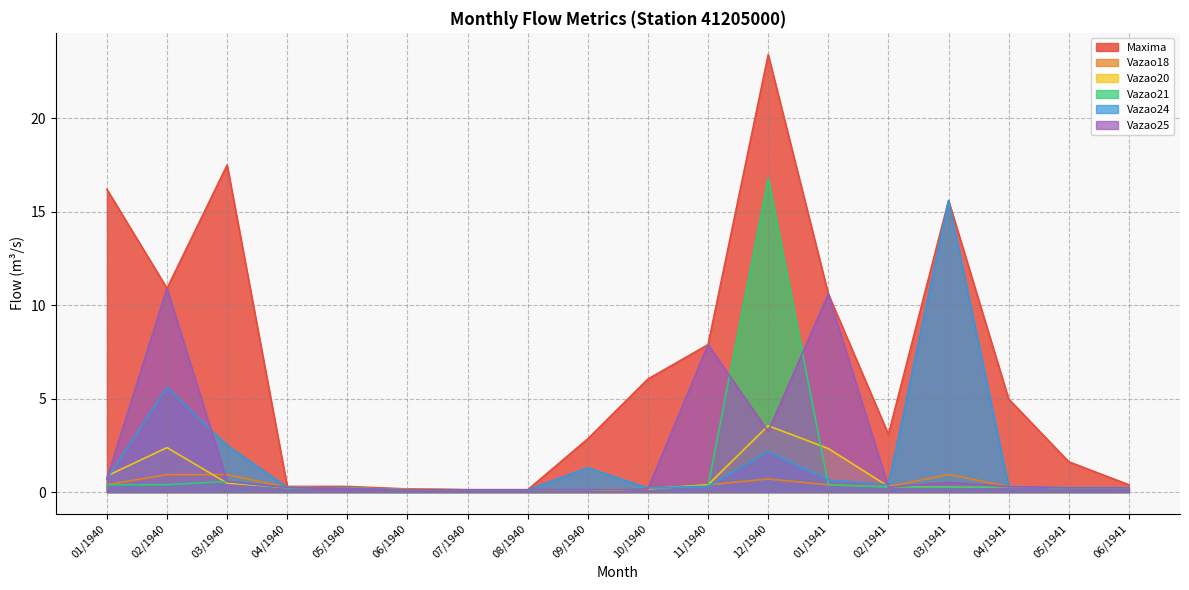

How many intersections are there between Vazao25 and Vazao24?

3